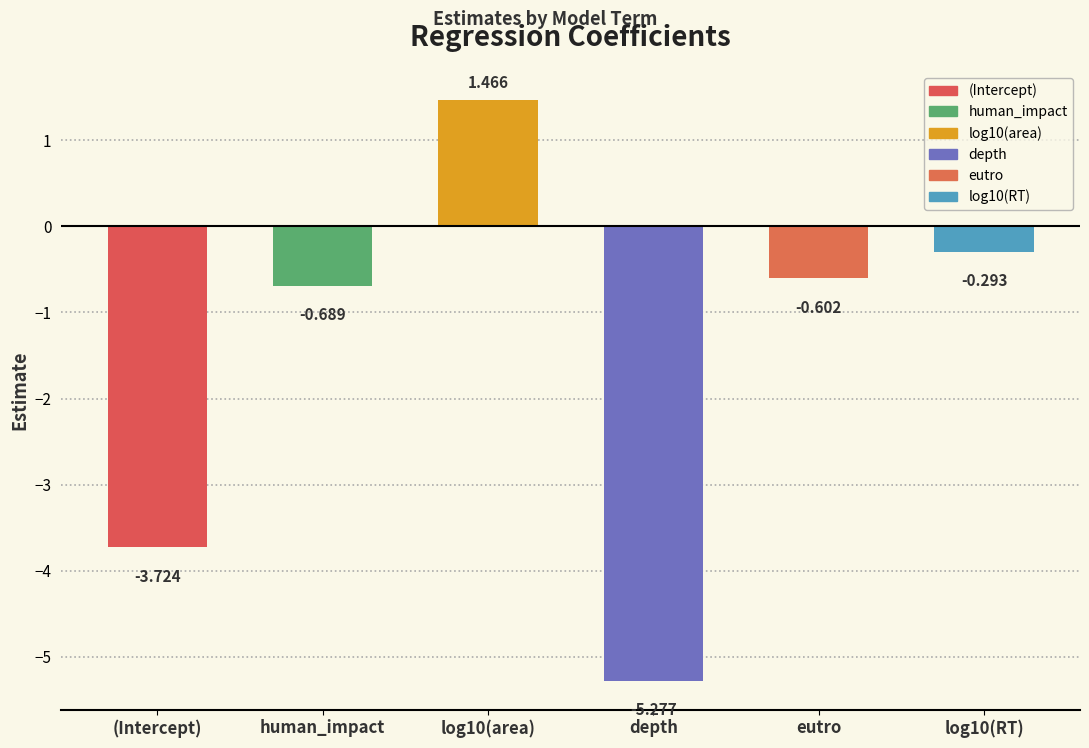

What is the change in value from human_impact to depth?

-4.6